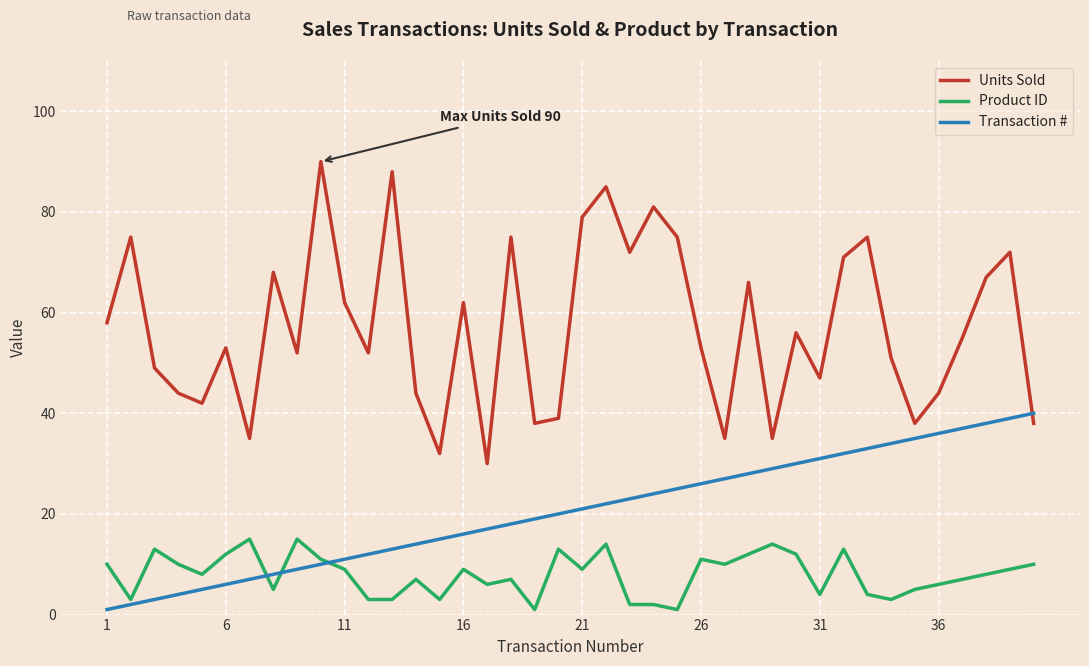

True or false: Product ID and Units Sold cross at least once.

False